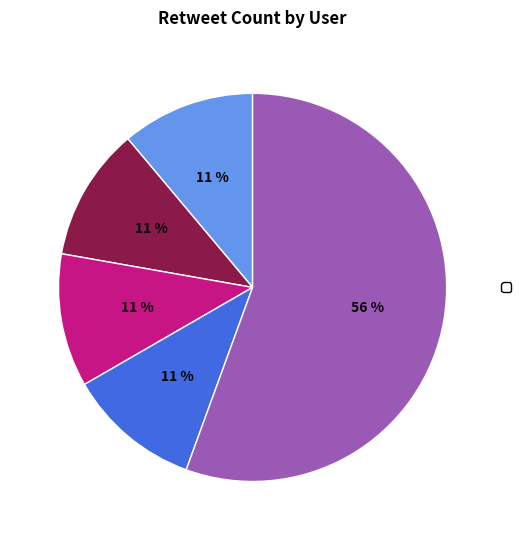

Is there a majority slice in this chart?

Yes